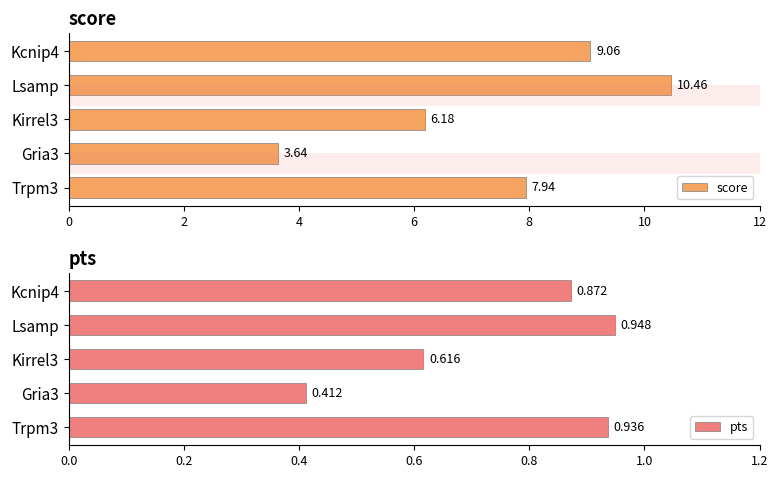

What are all the series names shown in the legend?

score, pts